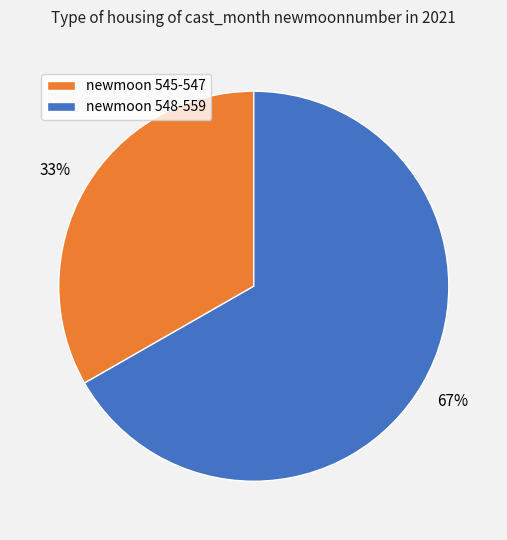

Which has a higher value, newmoon 545-547 or newmoon 548-559?

newmoon 548-559